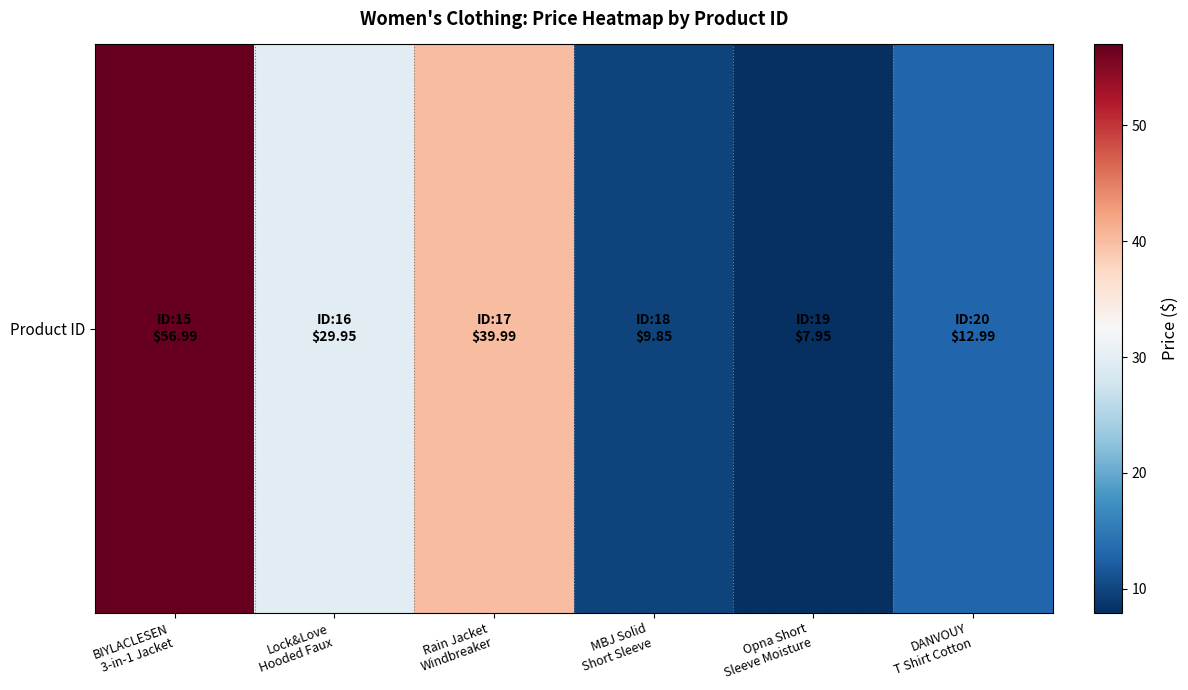

Reading right to left, what are all the values shown in this chart?

13.0	8.0	9.8	40.0	29.9	57.0